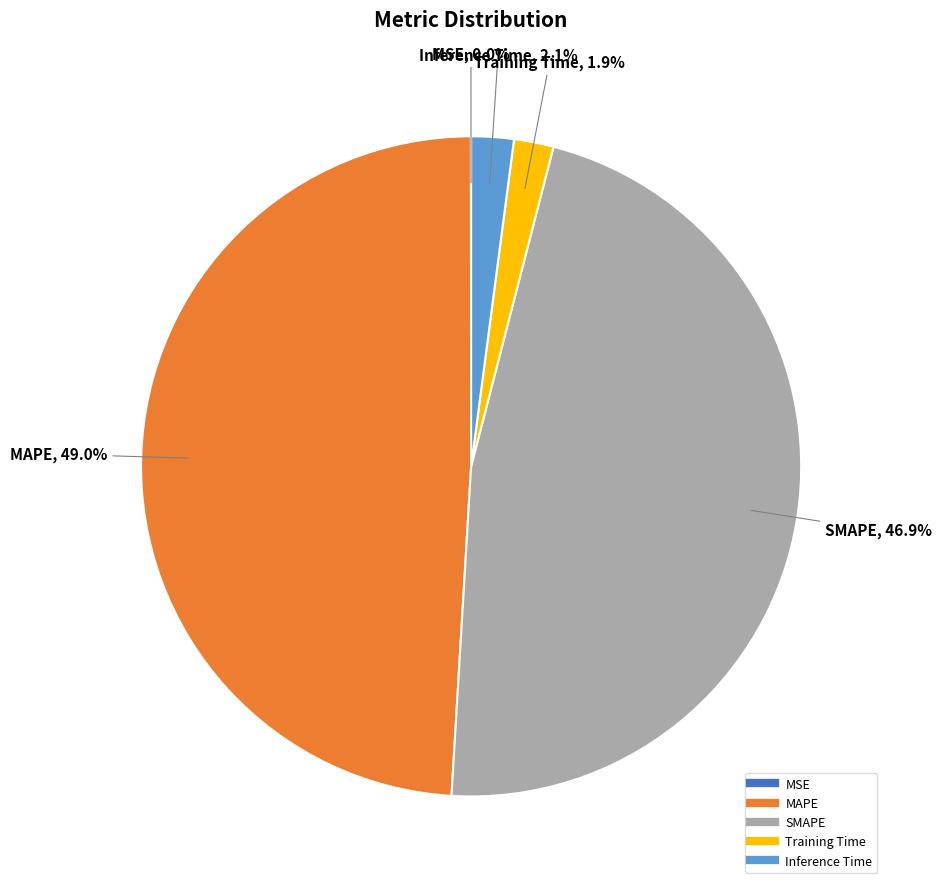

What percentage do SMAPE and Inference Time together represent?

49.0%